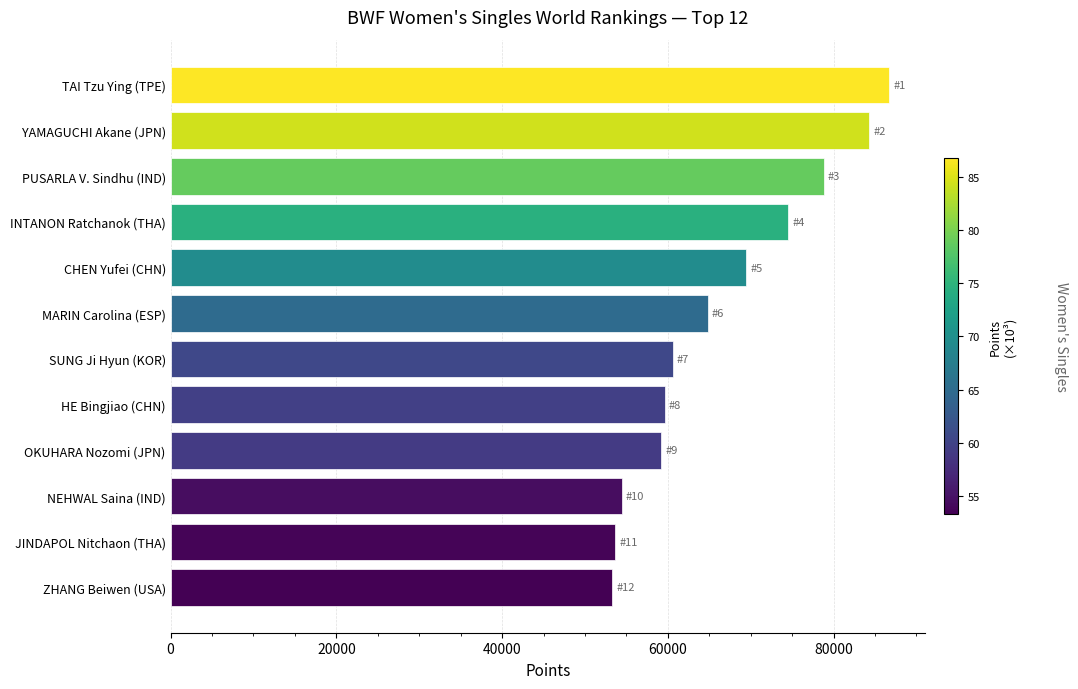

What is the average value?

66615.3